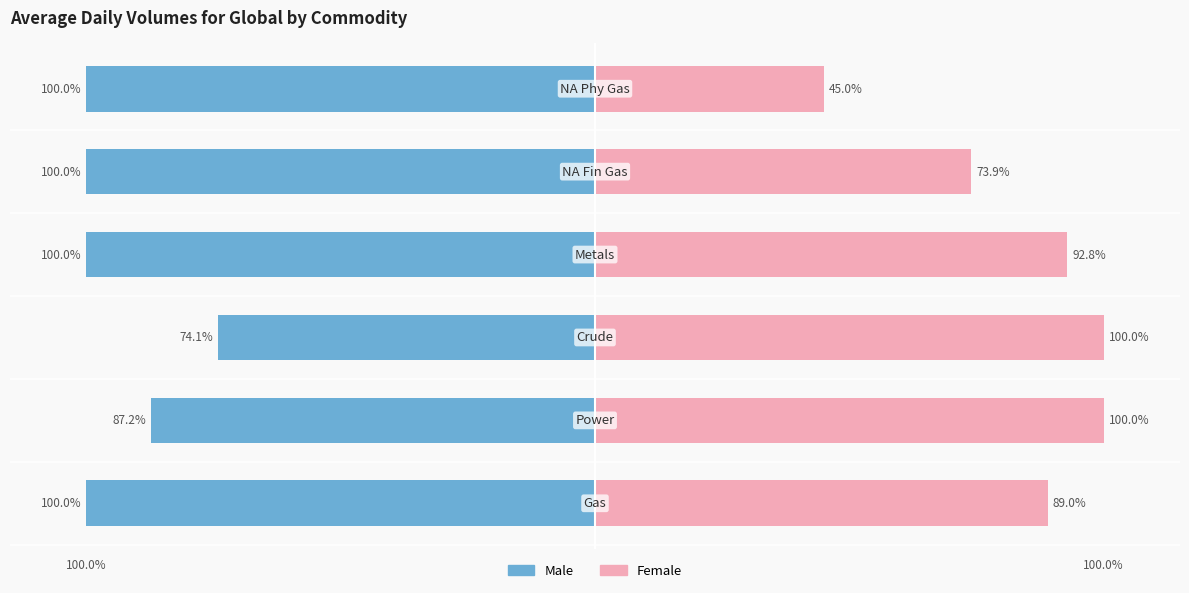

Reading left to right, list all the values displayed in this chart.

Male: -100.0	-87.2	-74.1	-100.0	-100.0	-100.0
Female: 89.0	100.0	100.0	92.8	73.9	45.0